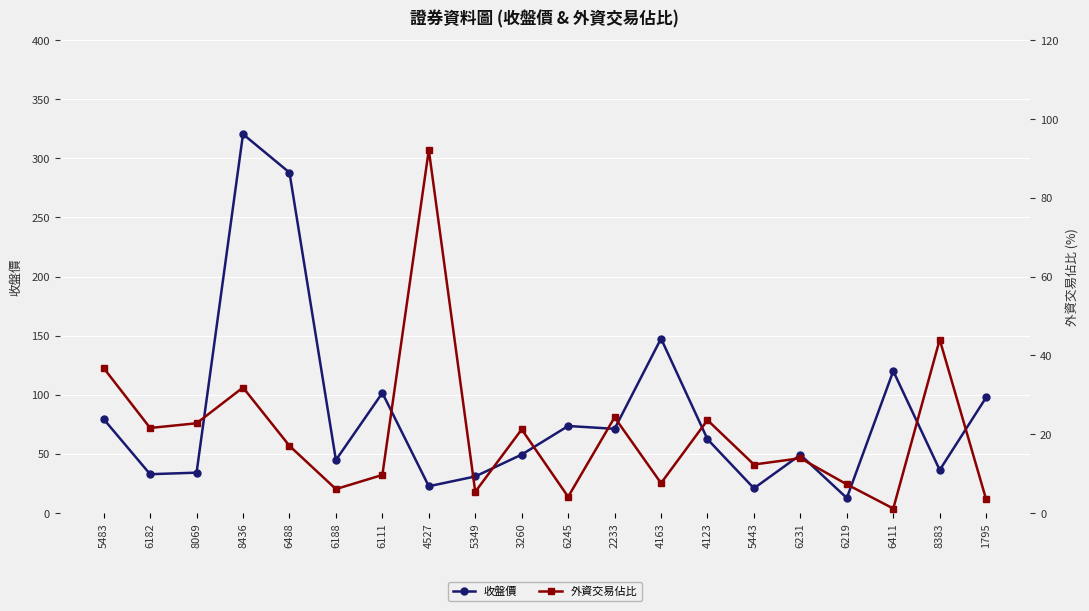

What is the highest value of the 收盤價 series?

320.5